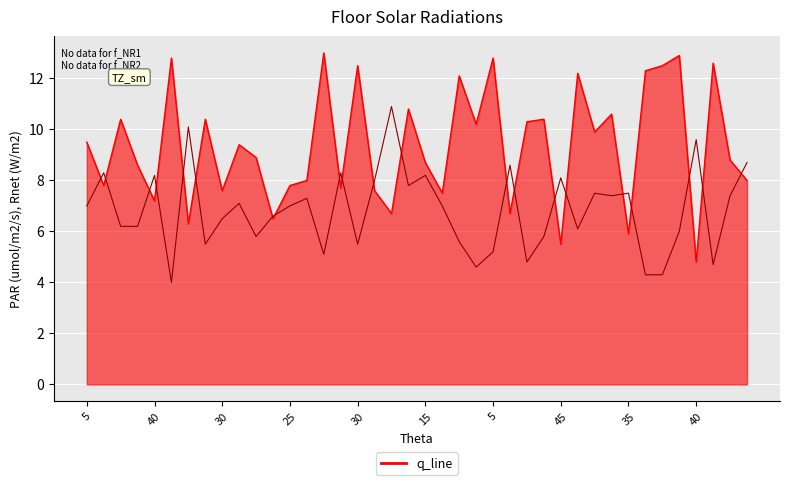

What is the greatest value displayed?

13.0